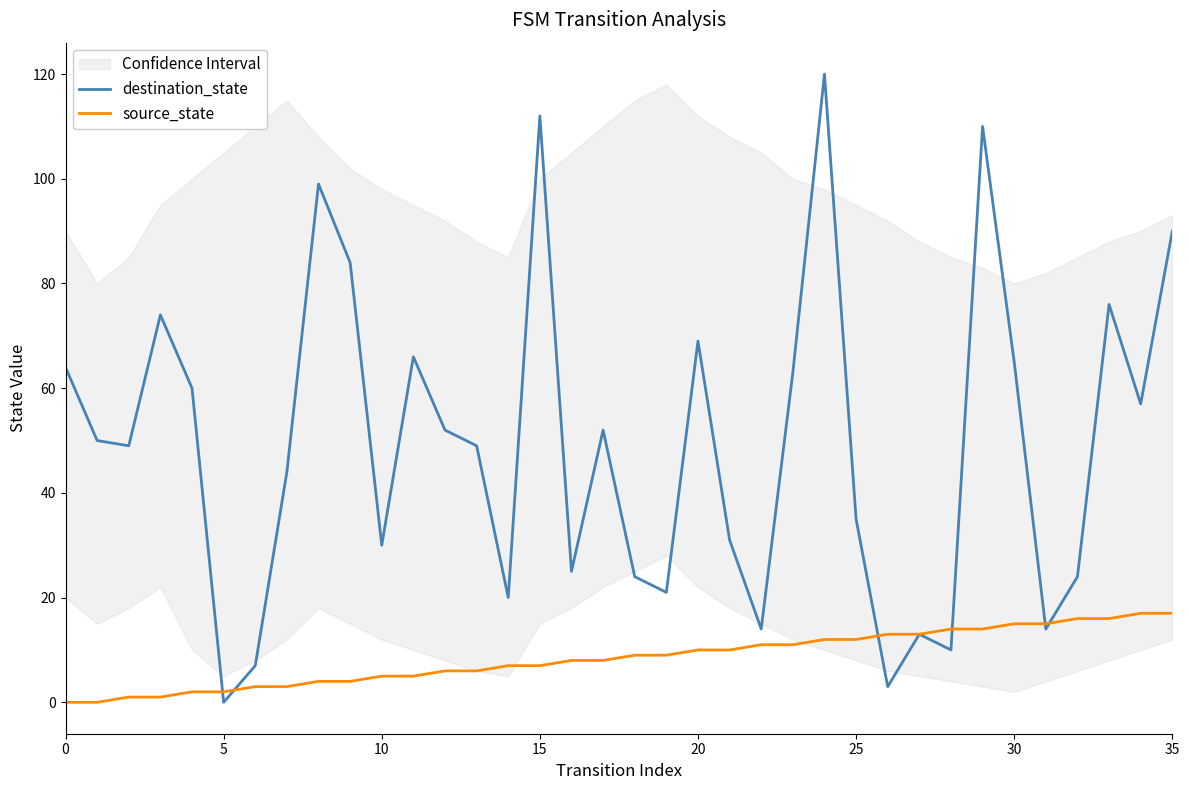

What is the difference between the second highest and minimum values in the destination_state series?

112